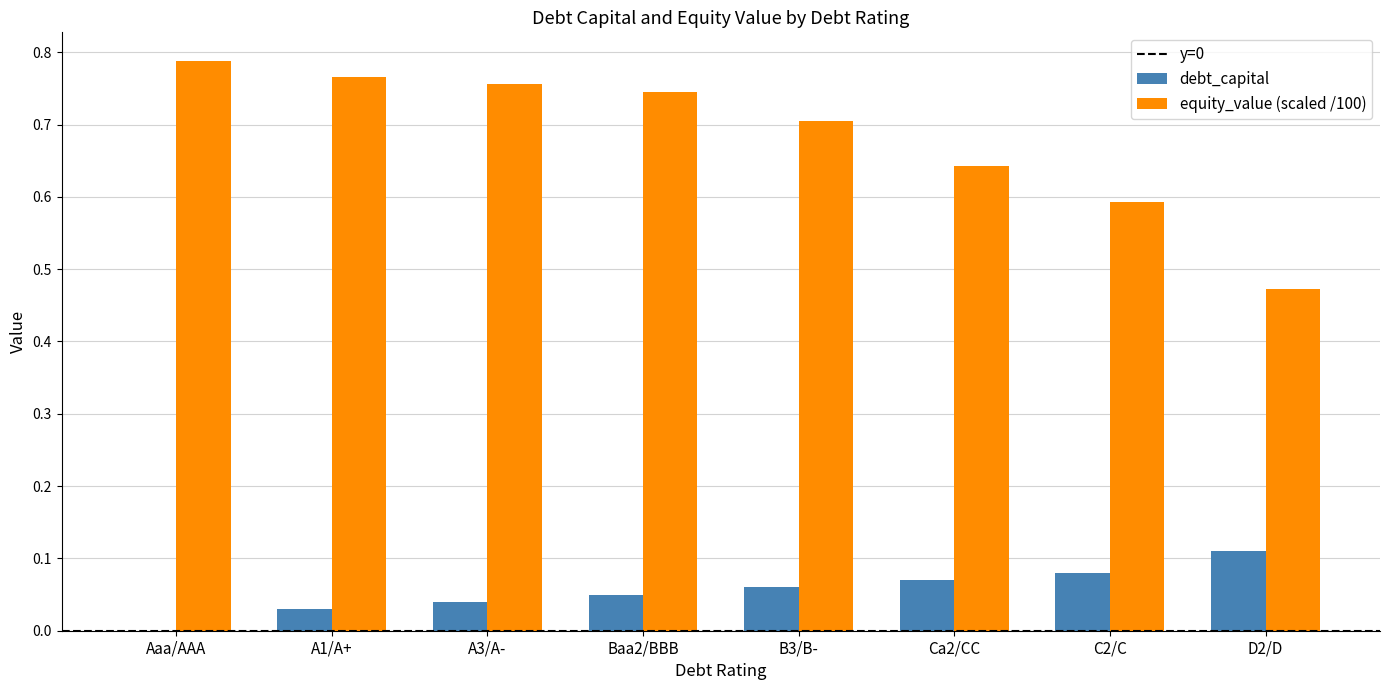

Count the number of categories in the chart.

8